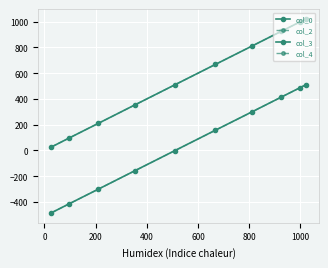

How many lines are shown in the chart?

4